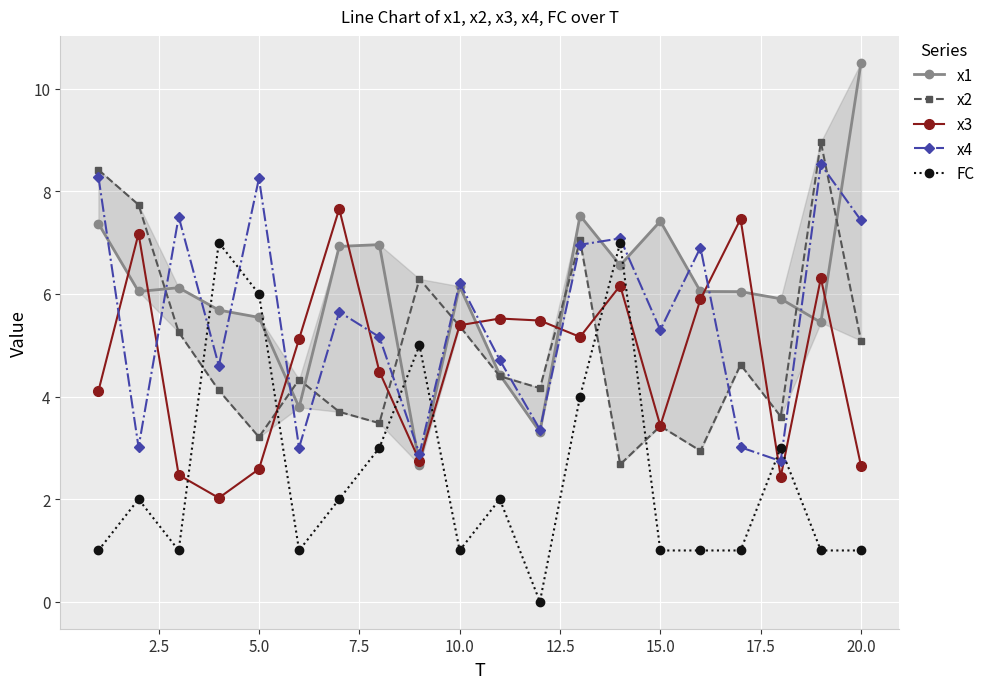

The x3 series shows 0.9 at 15.0. True or false?

False